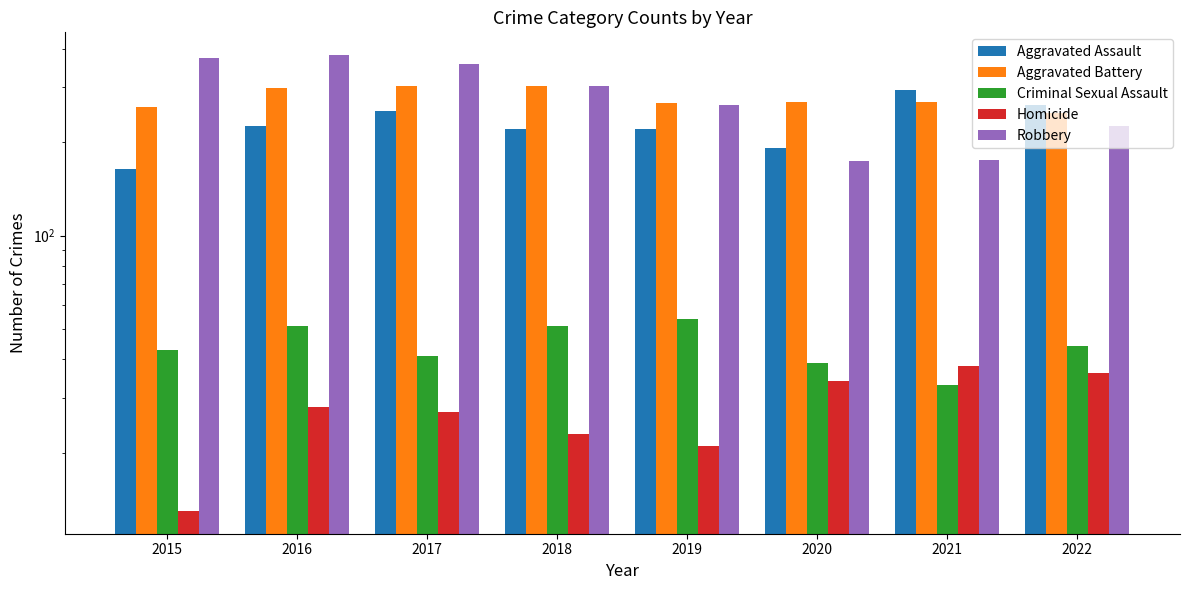

Is it true that Criminal Sexual Assault equals 78 at 2019?

False